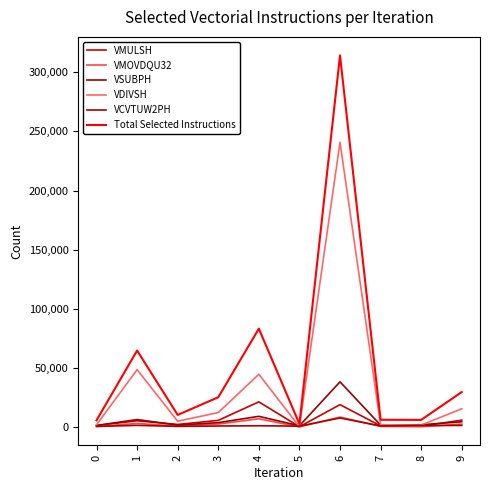

Does the chart display data point markers on the line(s)?

No